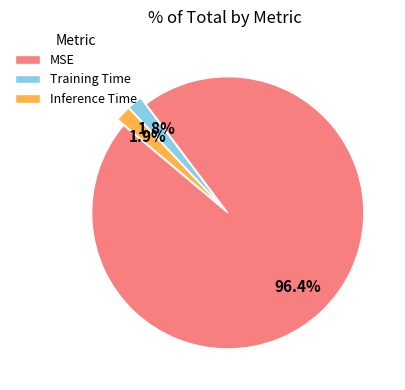

Which category has the biggest portion of the pie?

MSE